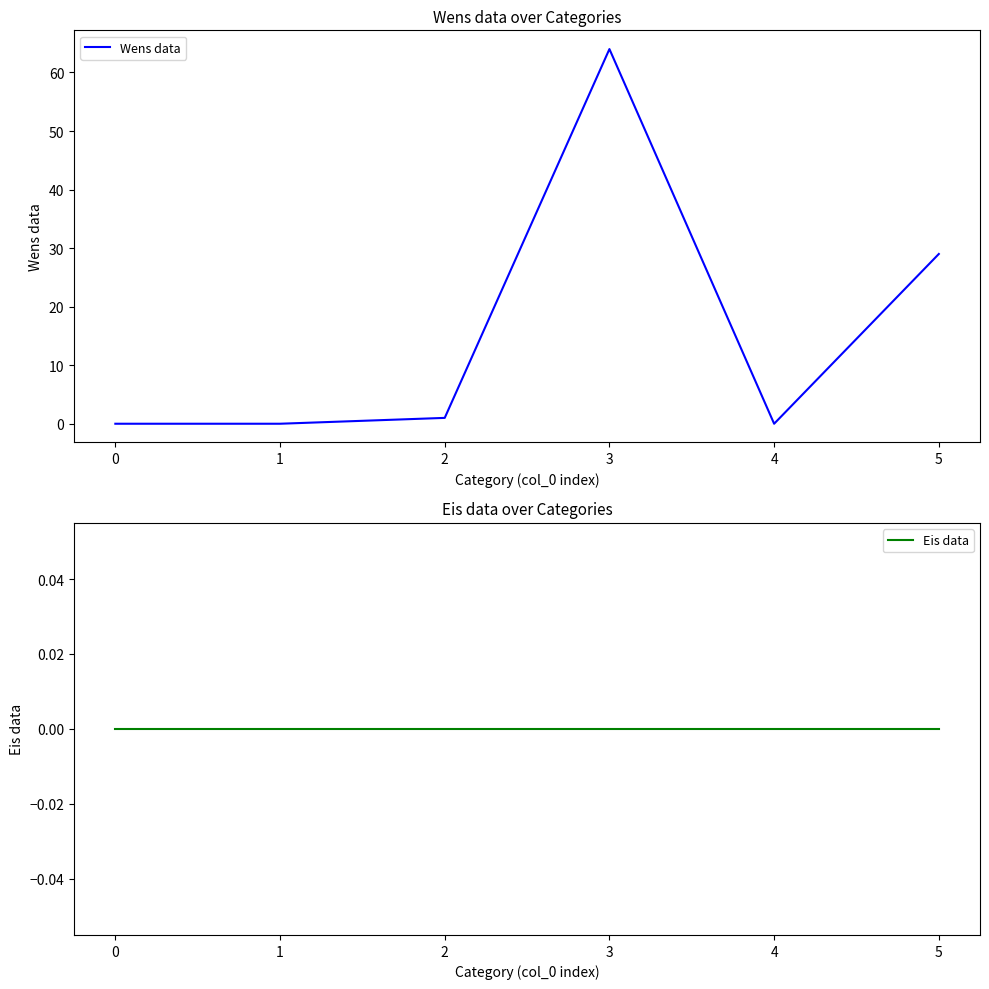

At 5, list the series in order from smallest to largest.

Eis data, Wens data